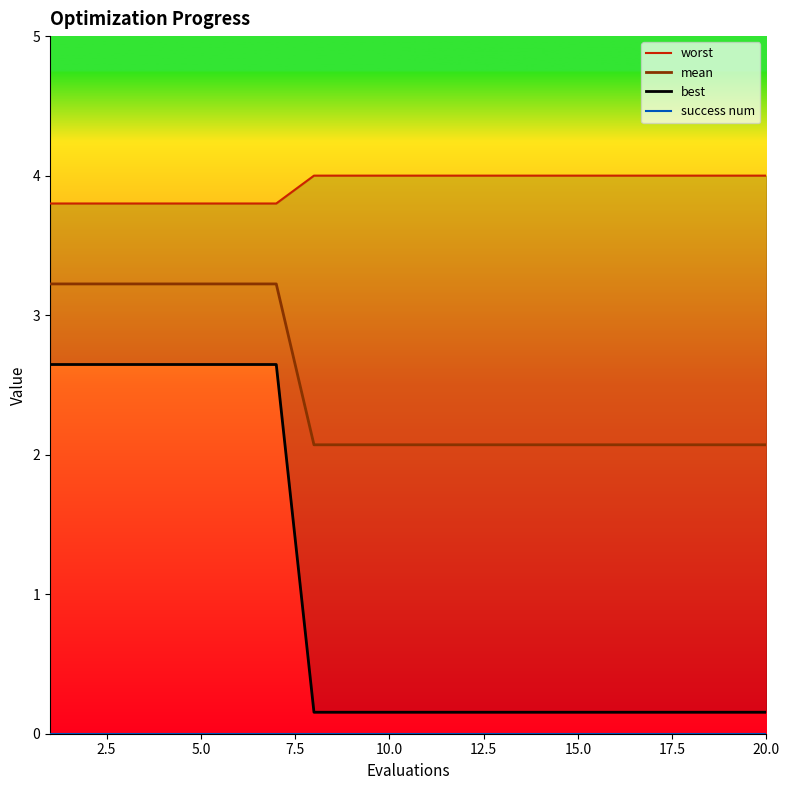

List the series in order of their peak value, lowest first.

success num, best, mean, worst